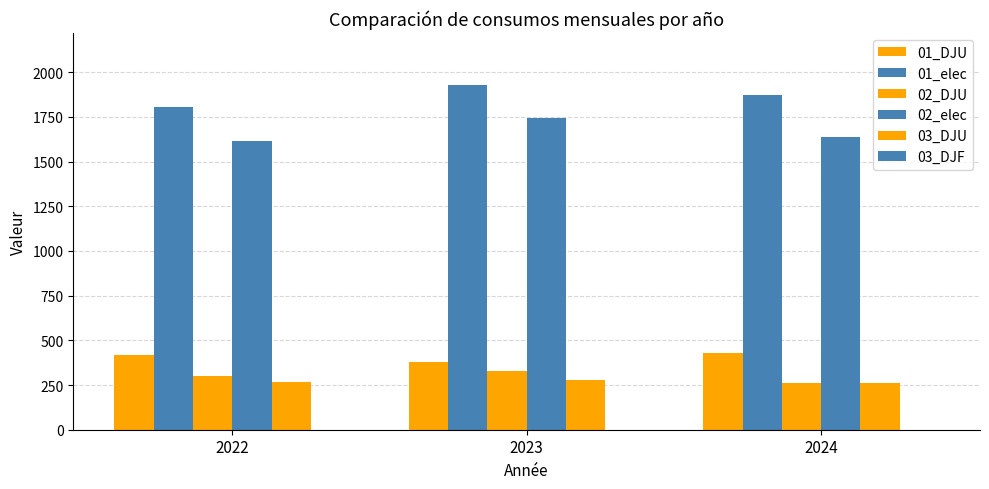

At which label does 01_DJU reach its minimum?

2023